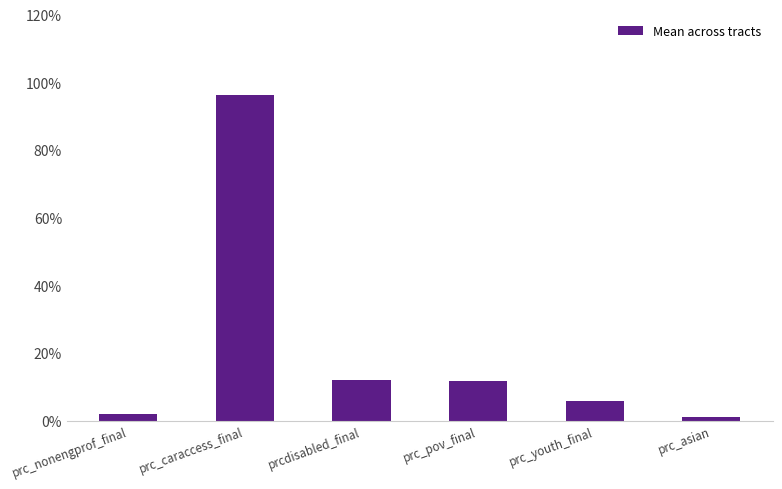

The chart shows a value of 0.1 at prcdisabled_final. True or false?

False